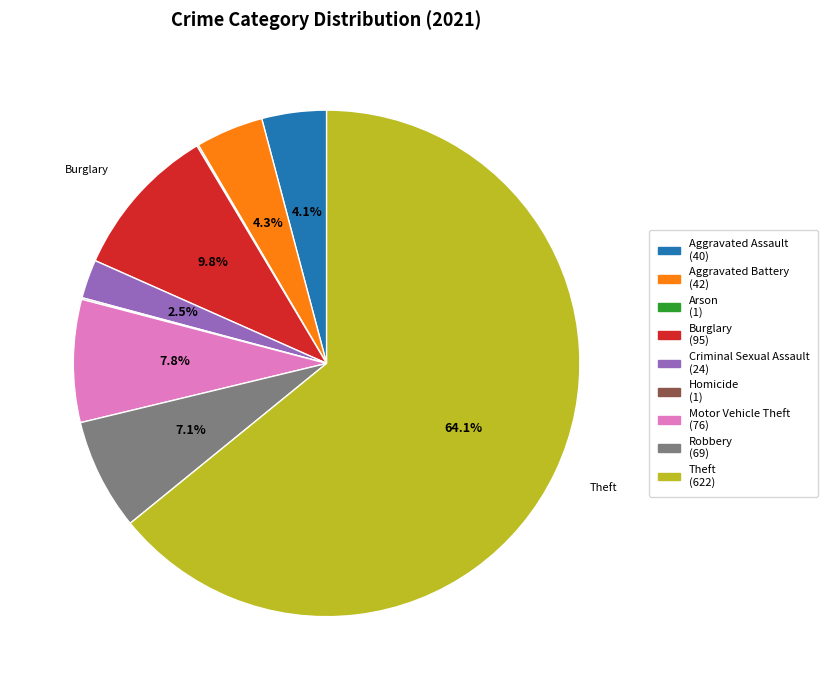

Which slice is the largest?

Theft